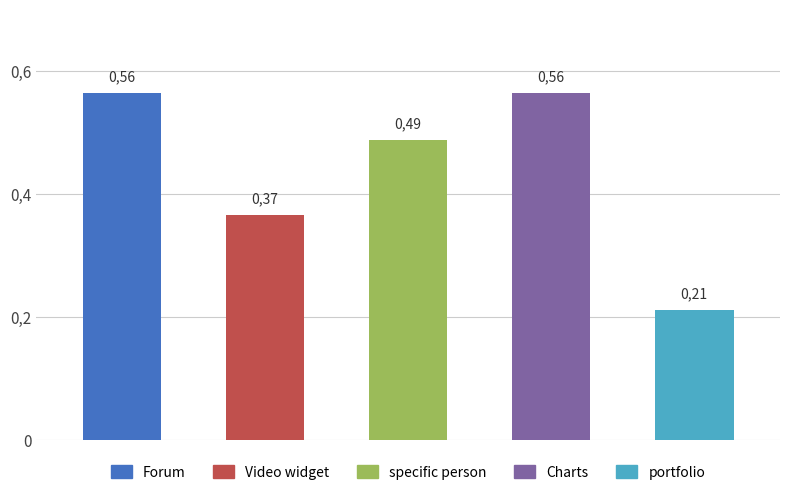

Which label corresponds to the smallest value in the chart?

portfolio